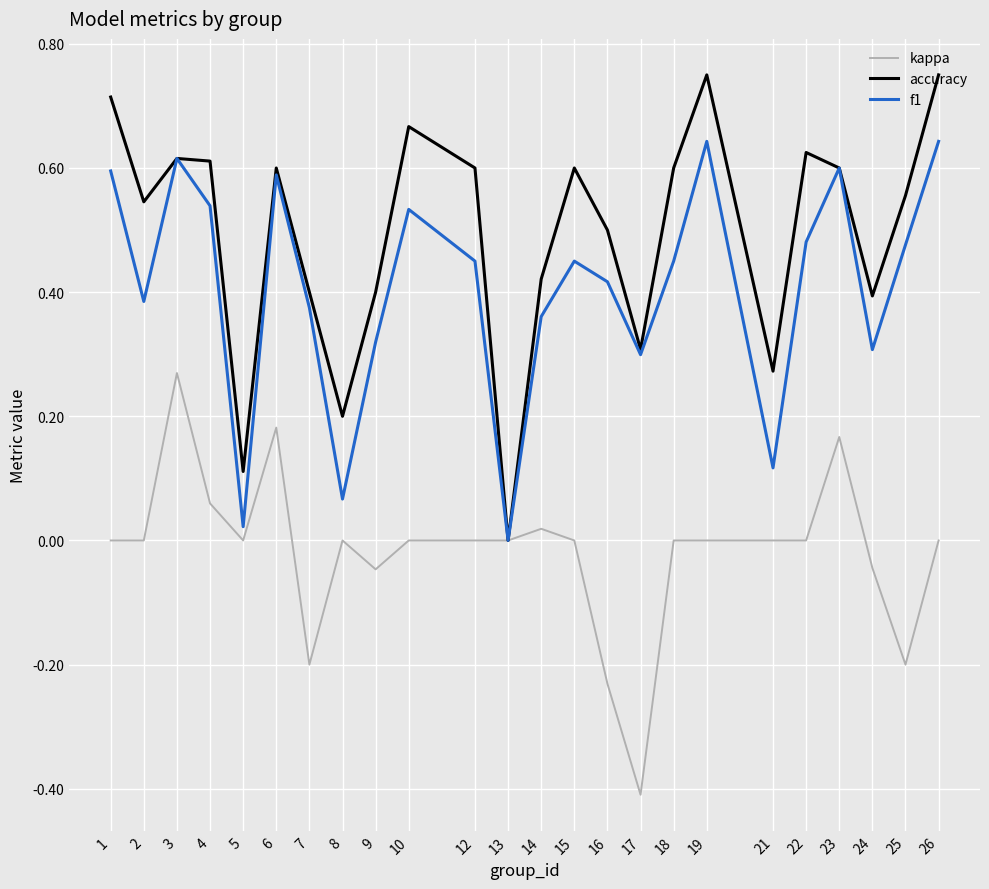

The value of accuracy at 15 is 0.6. True or false?

True